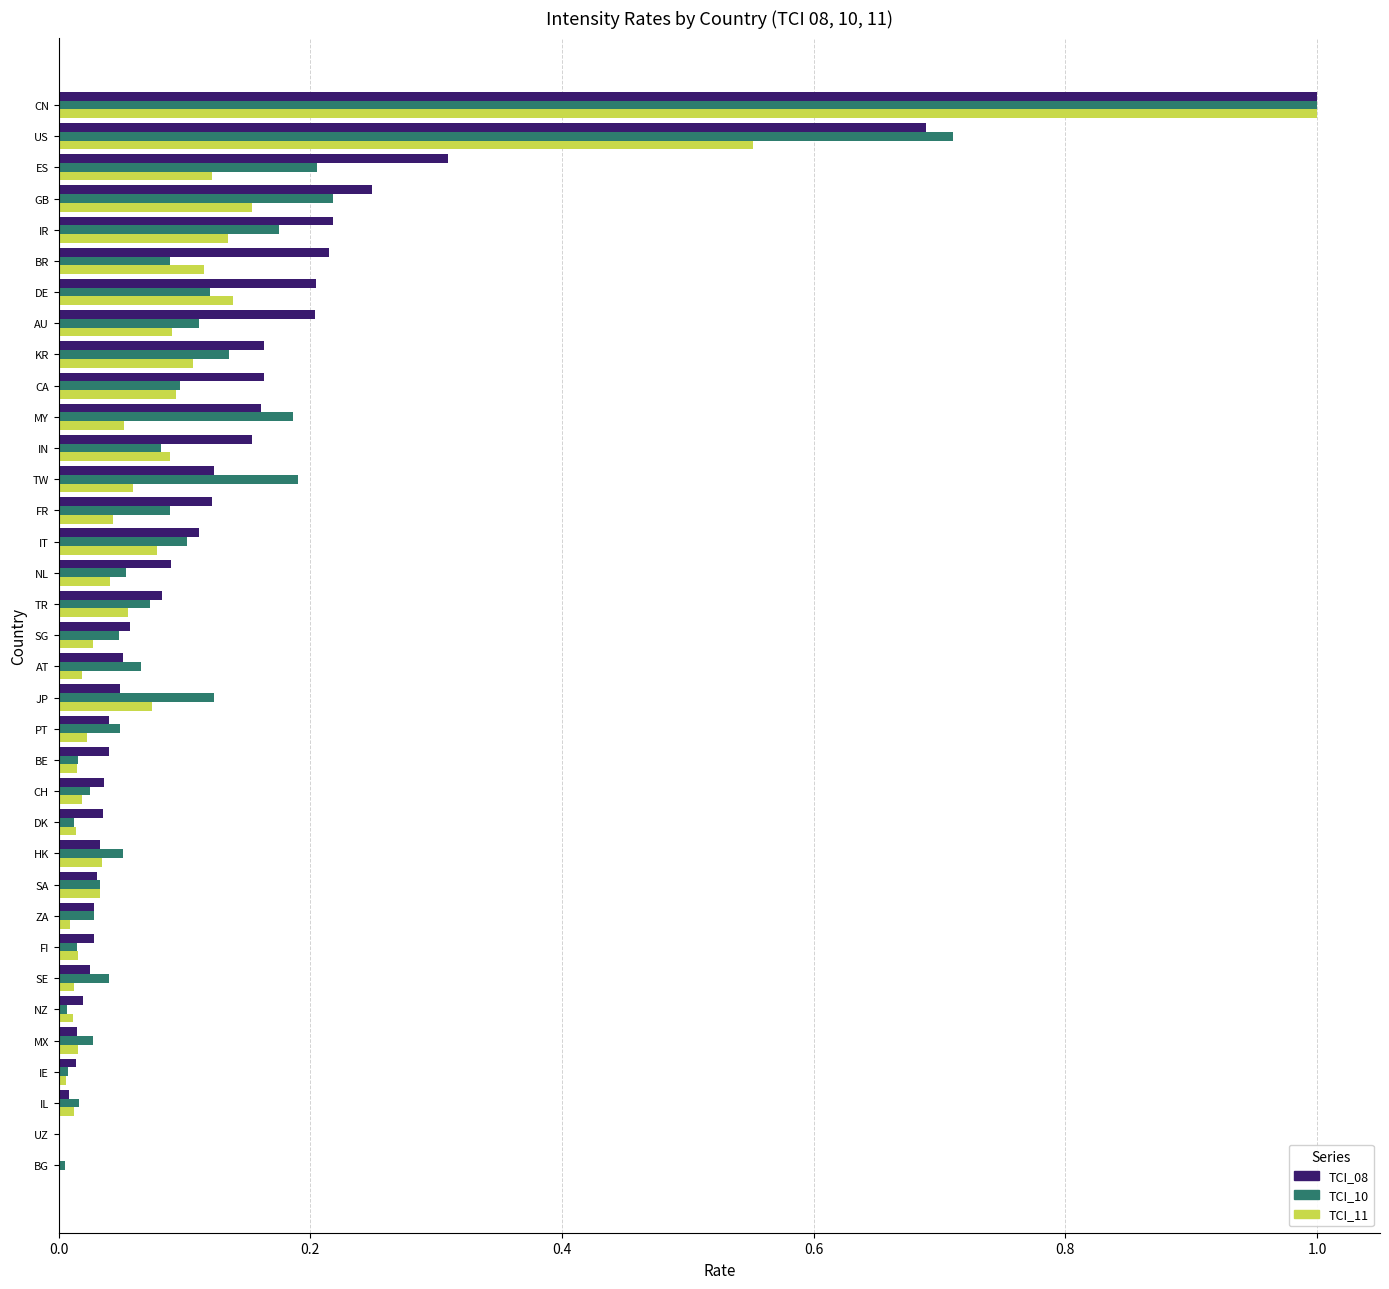

At which label does TCI_11 reach its peak?

CN